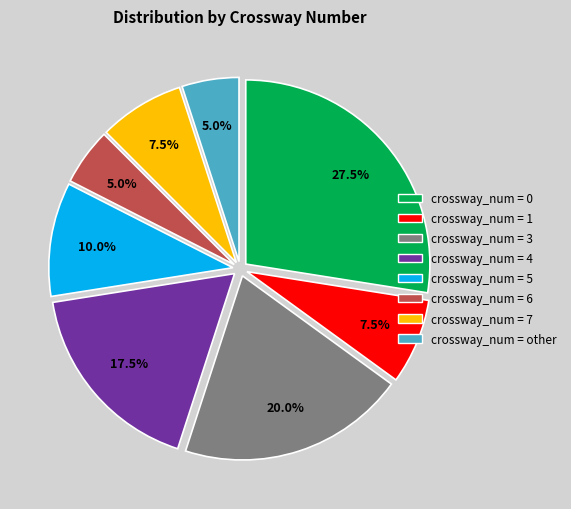

Is there any slice that represents more than half of the pie?

No